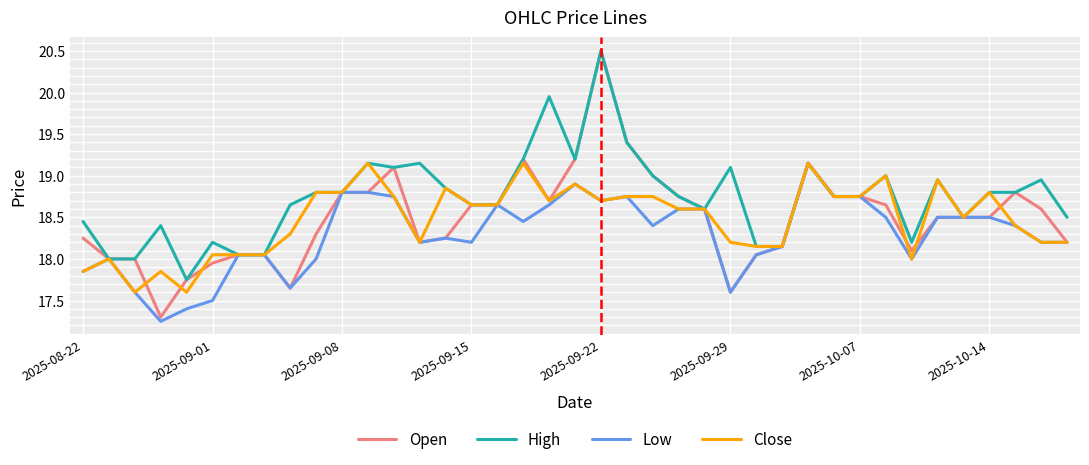

Is this an area chart (filled region under the line)?

No